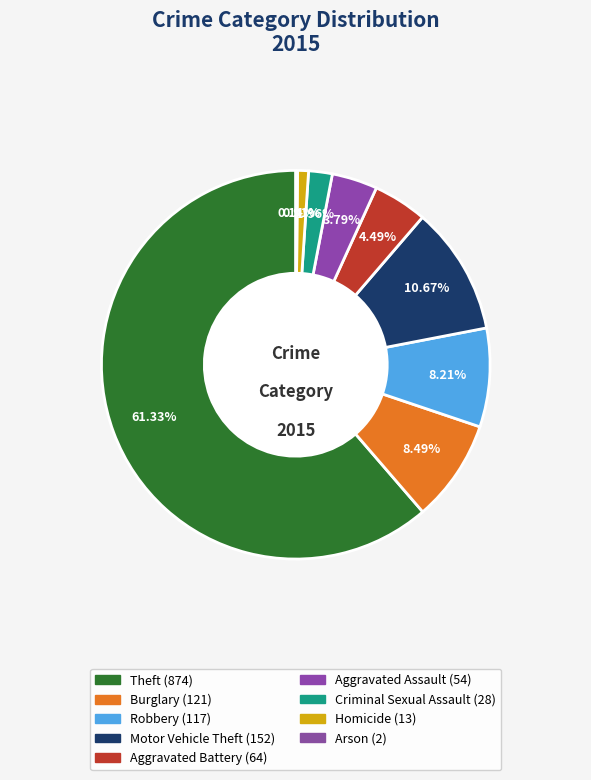

Count the number of slices in the pie.

9